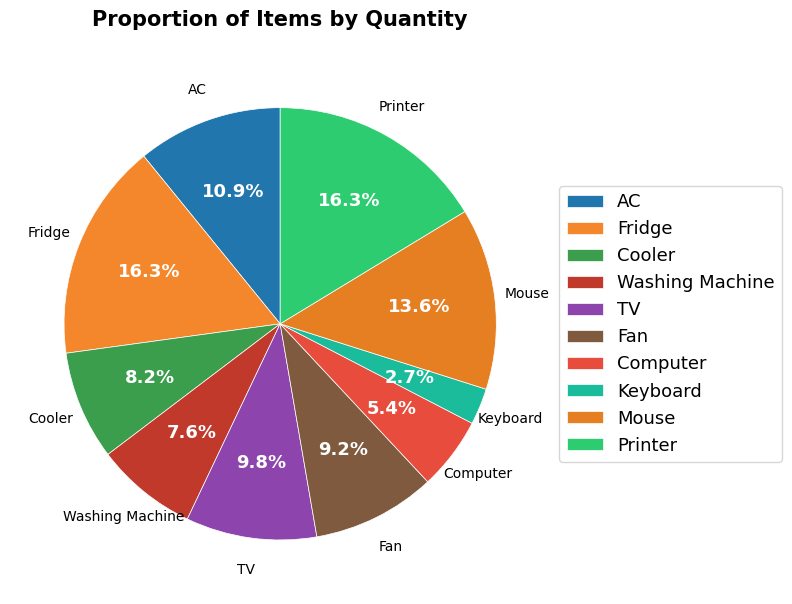

Is it true that Computer is 20% of the pie?

False